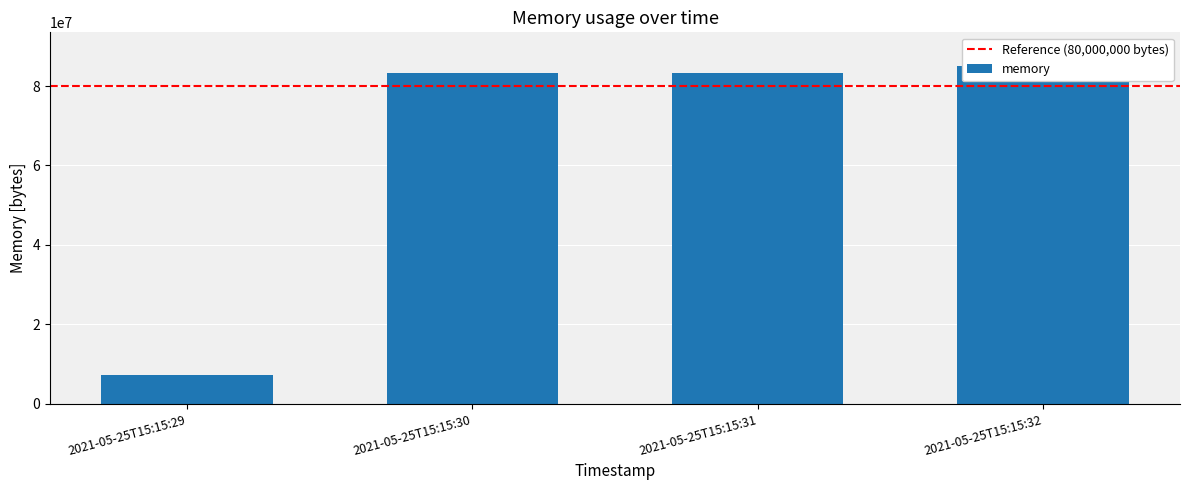

Rank the categories by value from lowest to highest.

2021-05-25T15:15:29, 2021-05-25T15:15:30, 2021-05-25T15:15:31, 2021-05-25T15:15:32